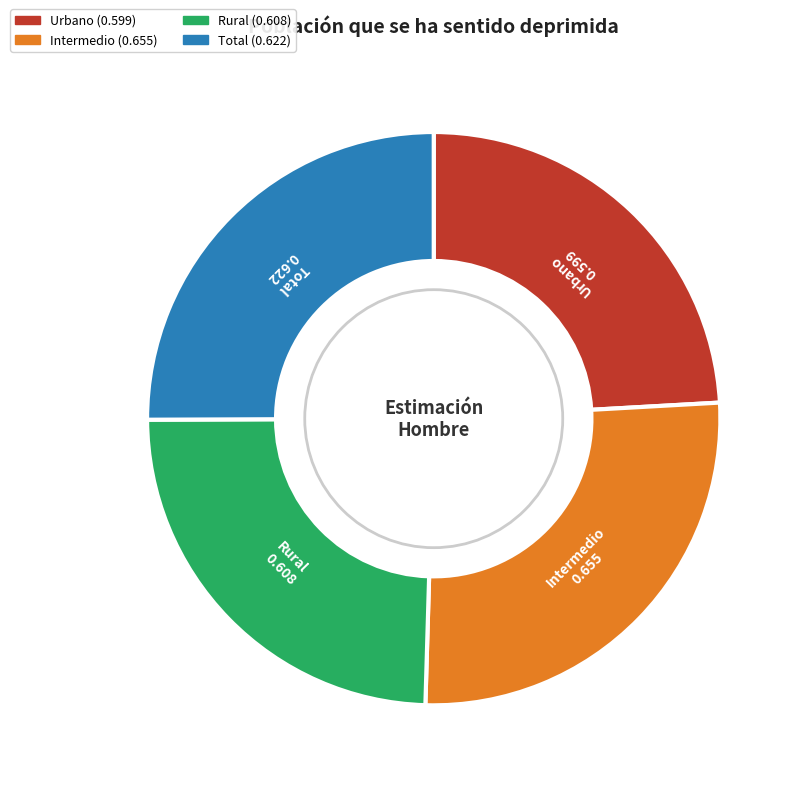

Is it true that Urbano is 33% of the pie?

False